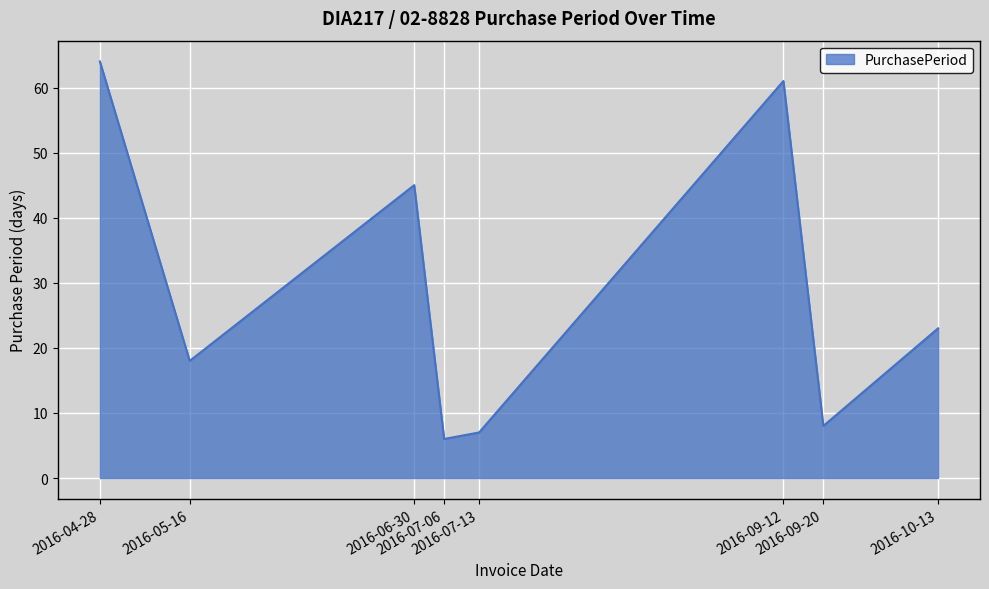

Reading right to left, what are all the values shown in this chart?

23	8	61	7	6	45	18	64